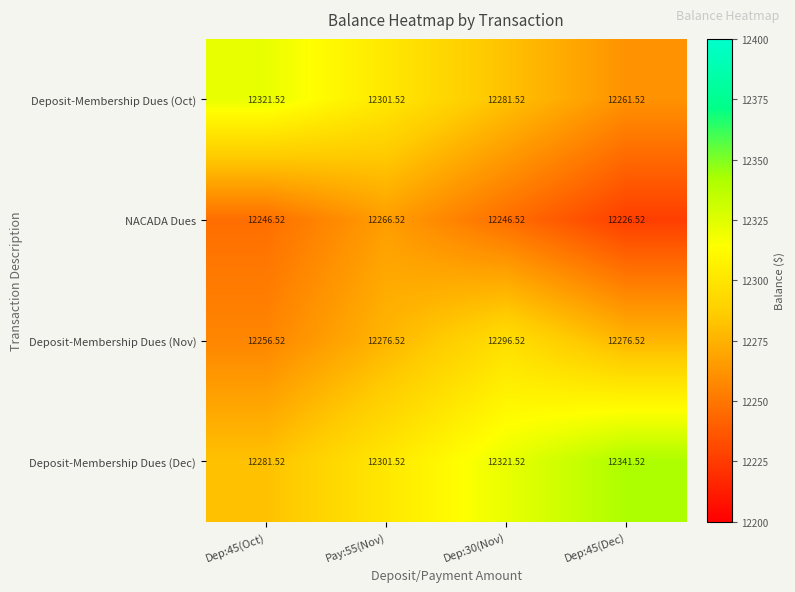

Which series has the largest total across all categories?

Deposit-Membership Dues (Dec)